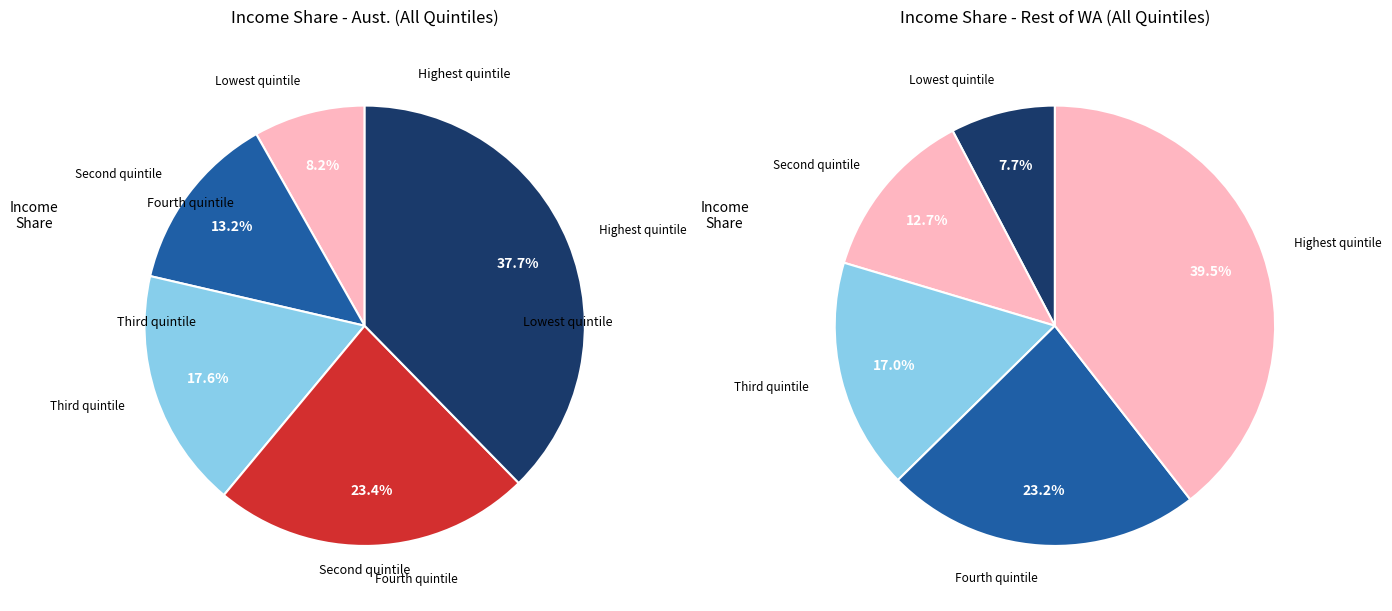

Count the number of slices in the pie.

5